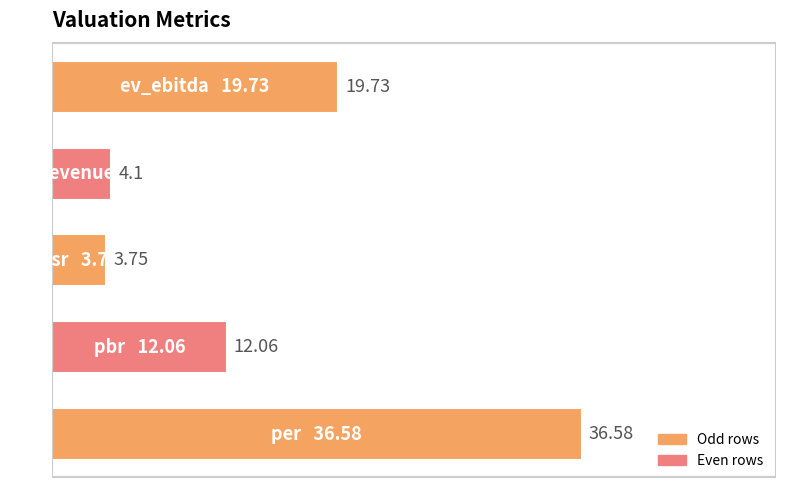

What is the difference between the maximum and minimum values?

32.8